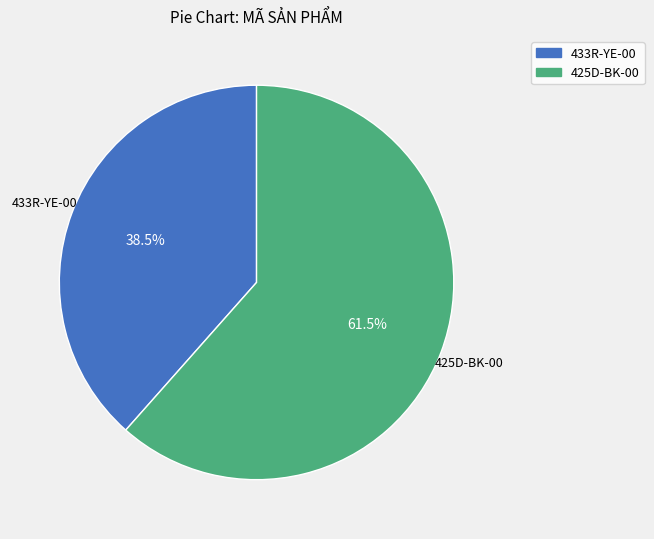

How many segments does this pie chart have?

2